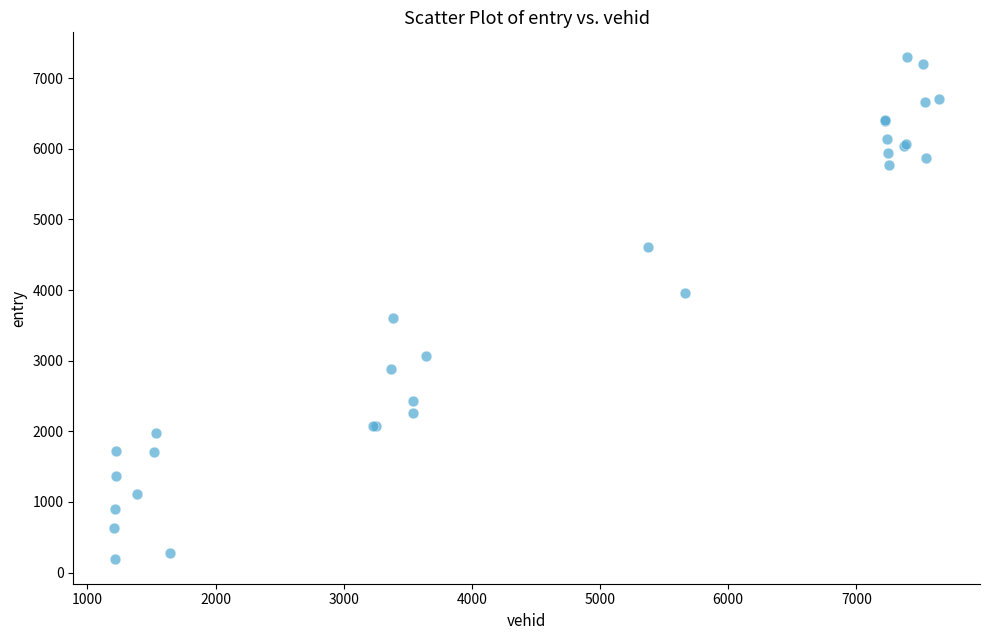

What Y value in the scatter plot is closest to 3745?

3606.1